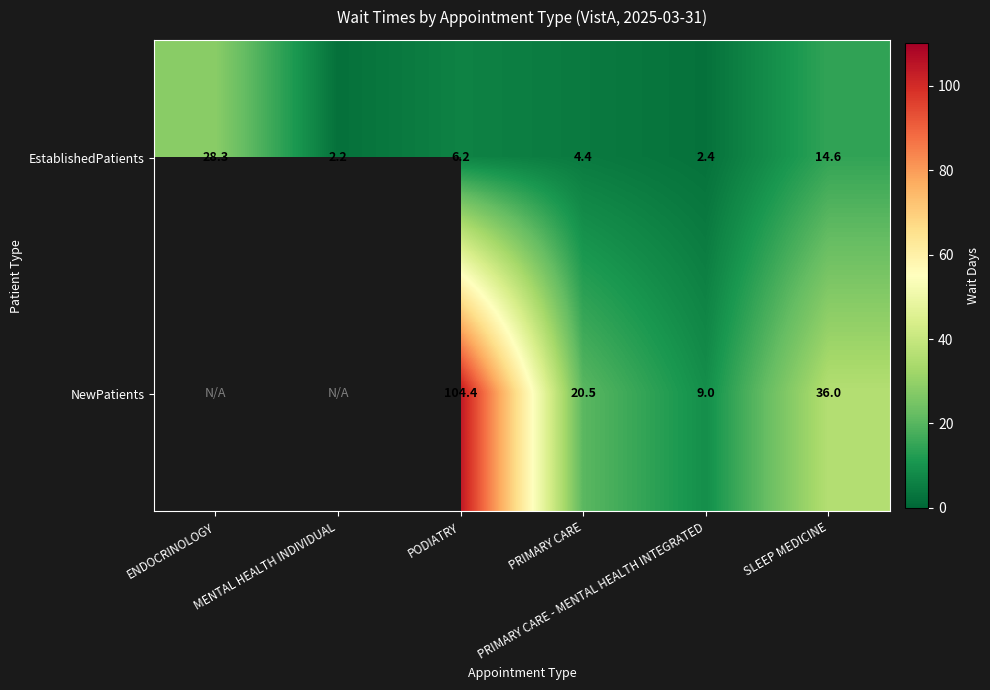

What is the average value of the EstablishedPatients series?

9.7